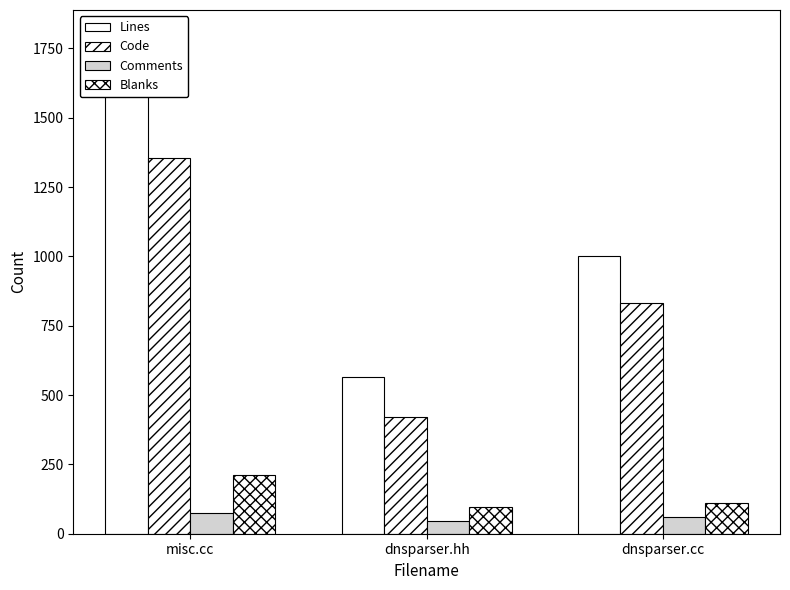

What is the average value of the Lines series?

1070